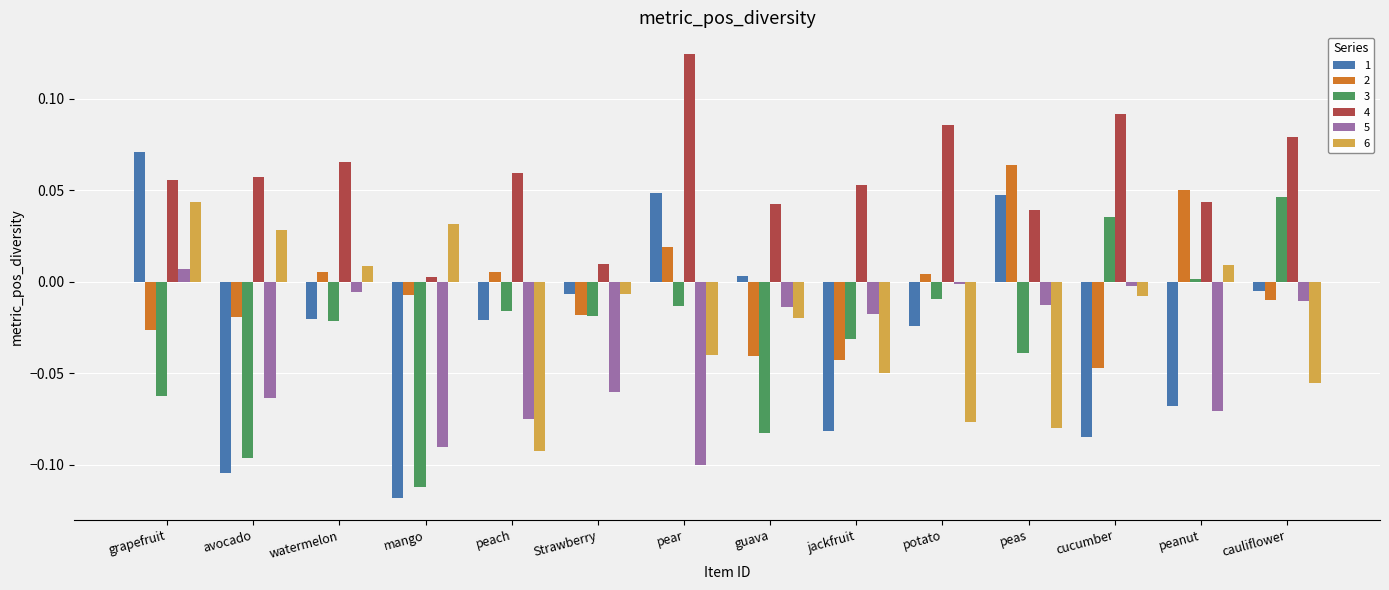

How many data points in 3 are above 0?

3